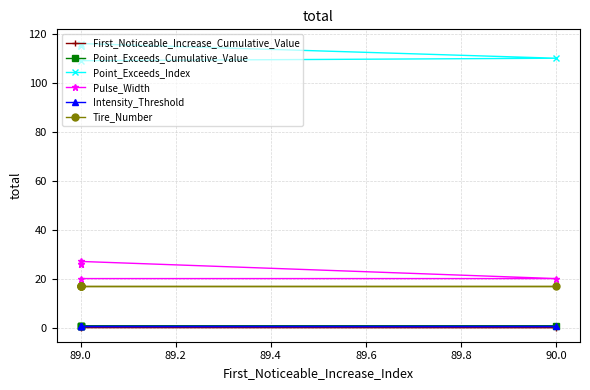

At which category does the chart reach its minimum across all series?

90.0